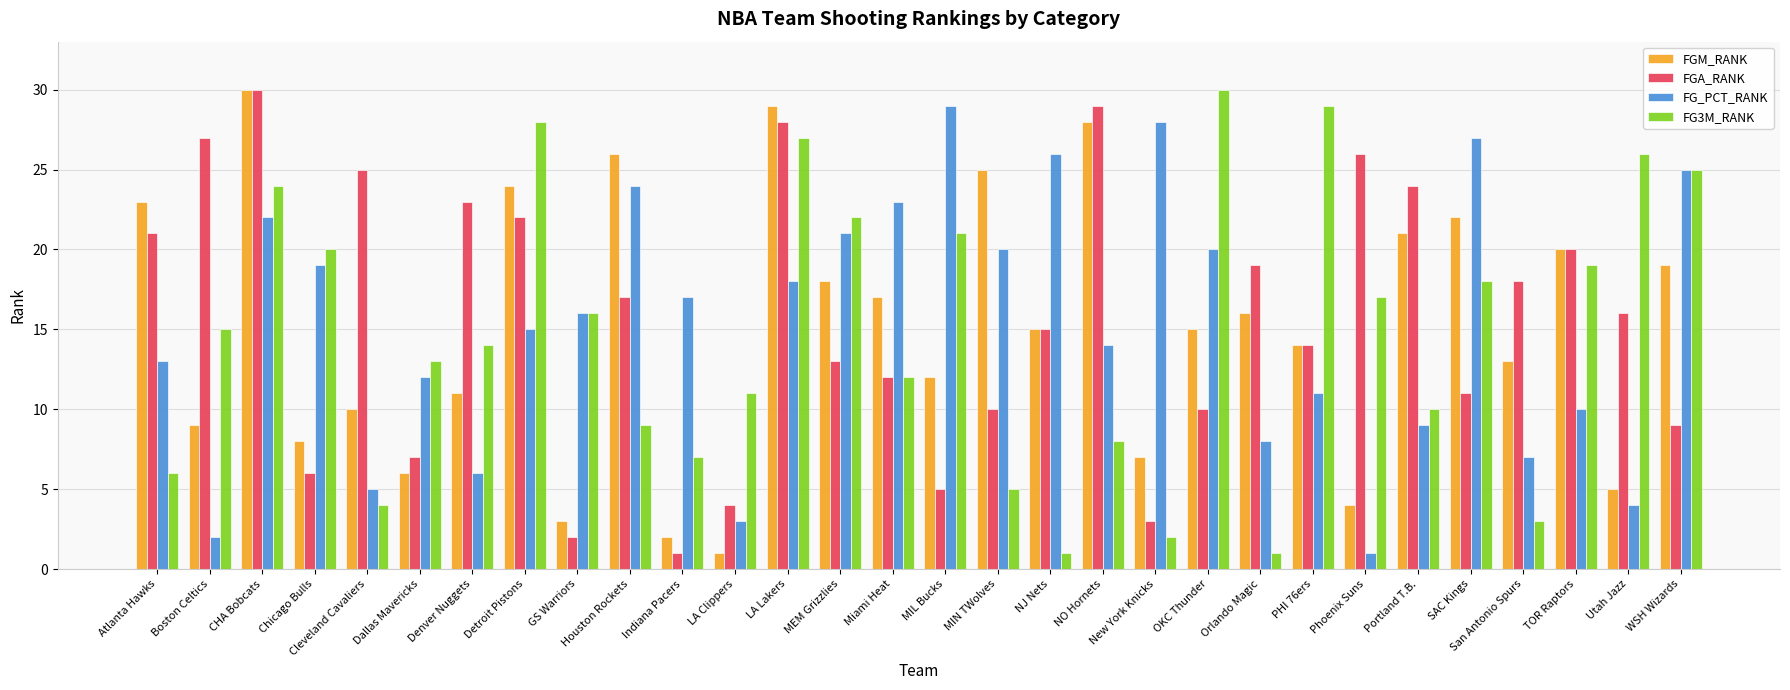

Is it true that FG_PCT_RANK equals 13 at Atlanta Hawks?

True